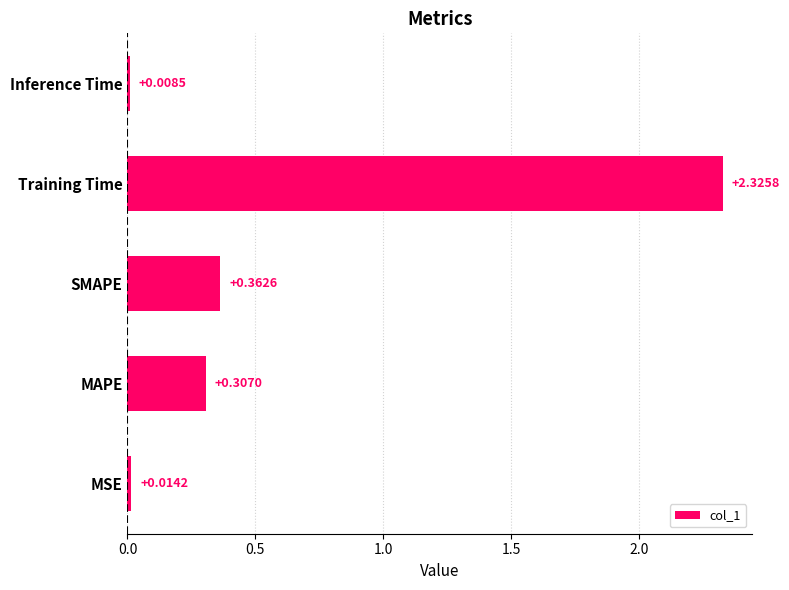

What is the sum of all values?

3.0